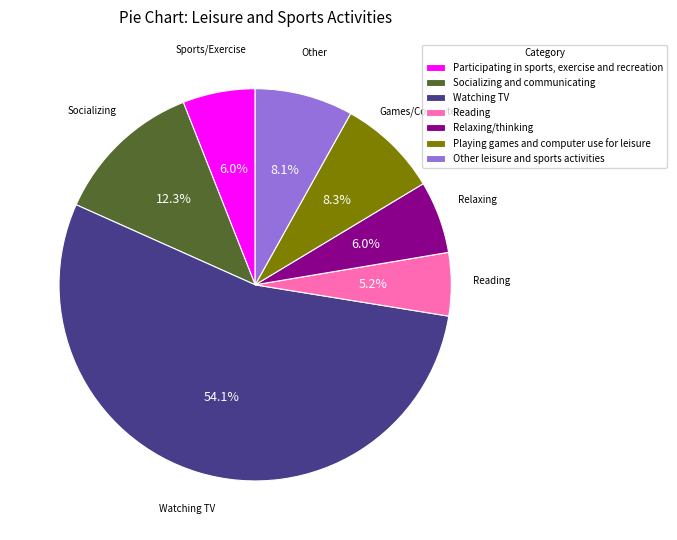

How many slices are in this pie chart?

7